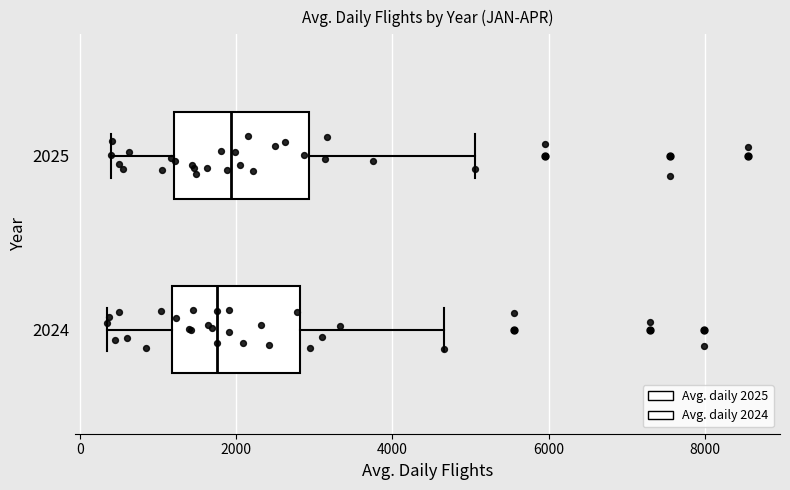

Reading bottom to top, read every box against the x-axis: the position of its median line, the range the box covers, and the ends of its whiskers. The values are not printed on the chart, so give them approximately, as read against the axis.

2024: median 1800, box 1200 to 2800, whiskers 400 to 4600
2025: median 2000, box 1200 to 3000, whiskers 400 to 5000